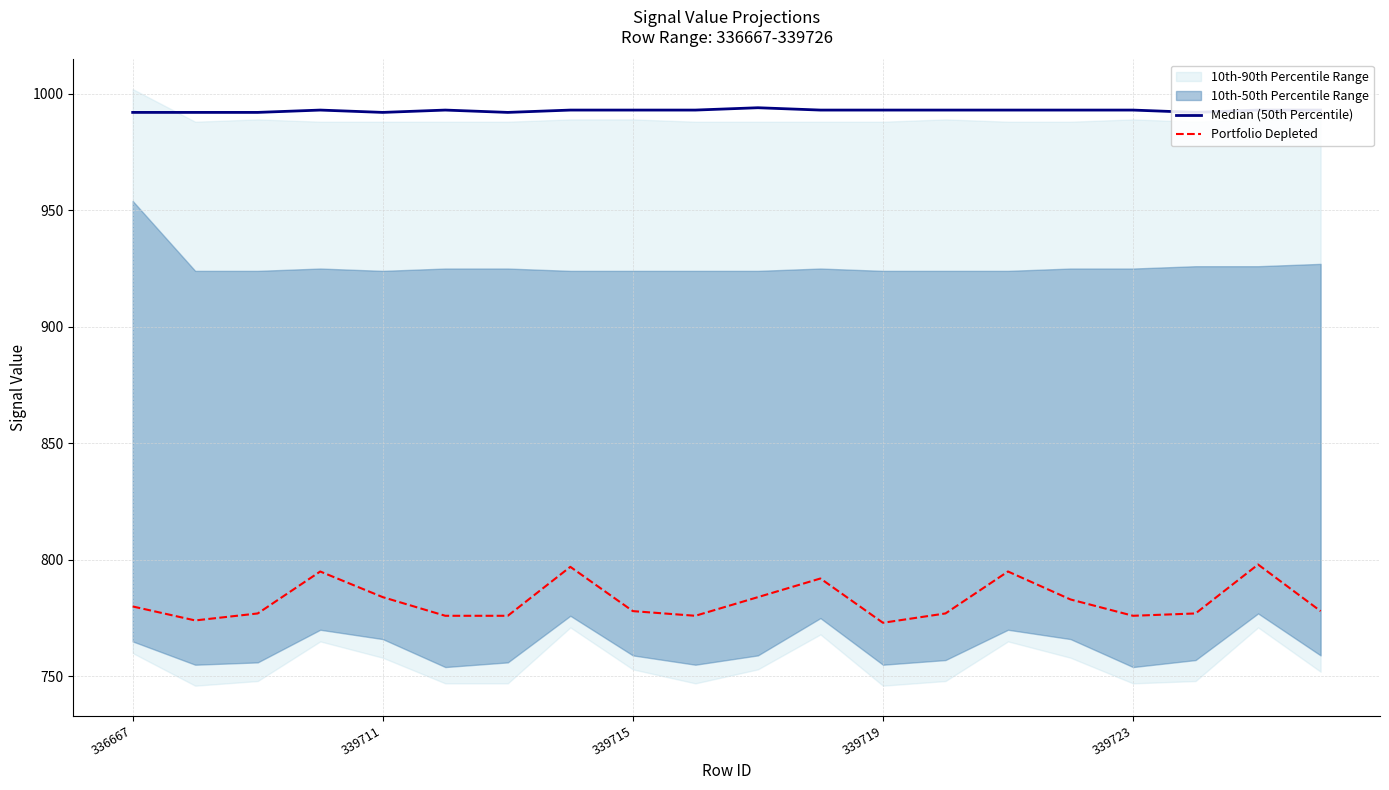

Reading left to right, transcribe all the data shown in this chart.

Median (50th Percentile): 992	992	992	993	992	993	992	993	993	993	994	993	993	993	993	993	993	992	993	993
Portfolio Depleted: 780	774	777	795	784	776	776	797	778	776	784	792	773	777	795	783	776	777	798	778